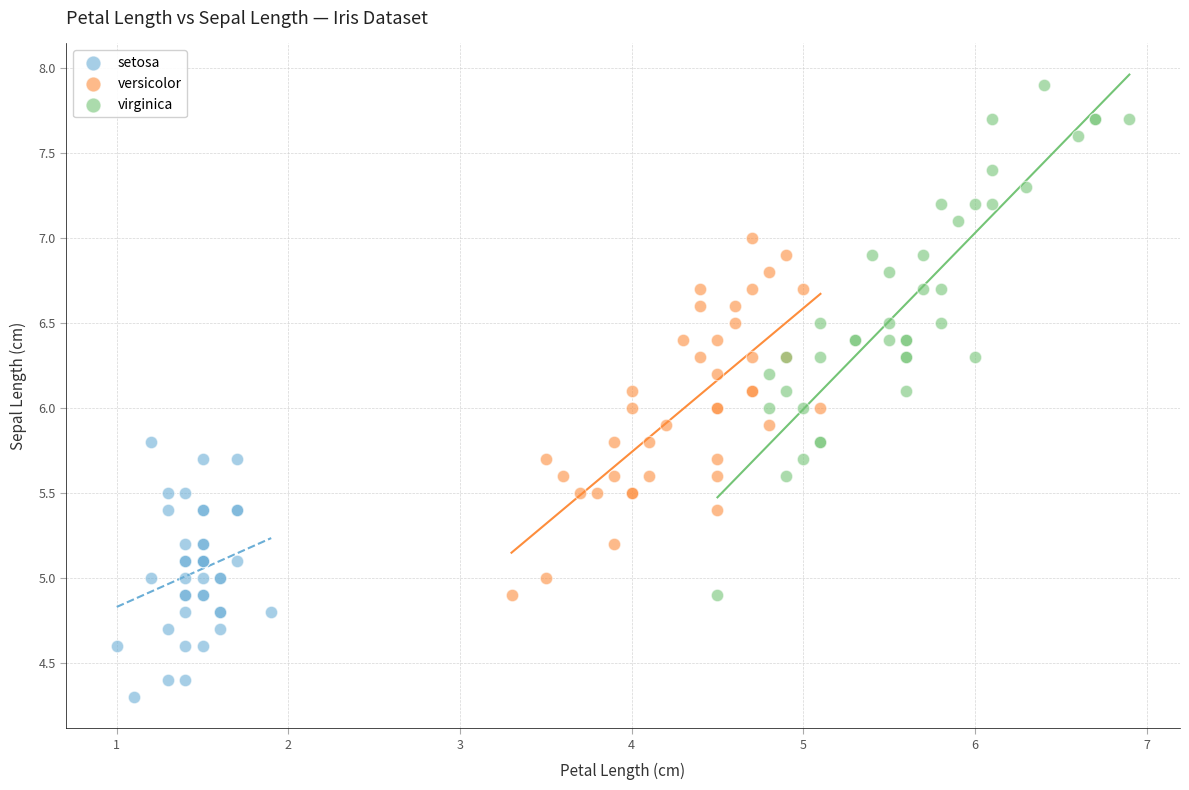

Which series contains the highest Y value?

virginica